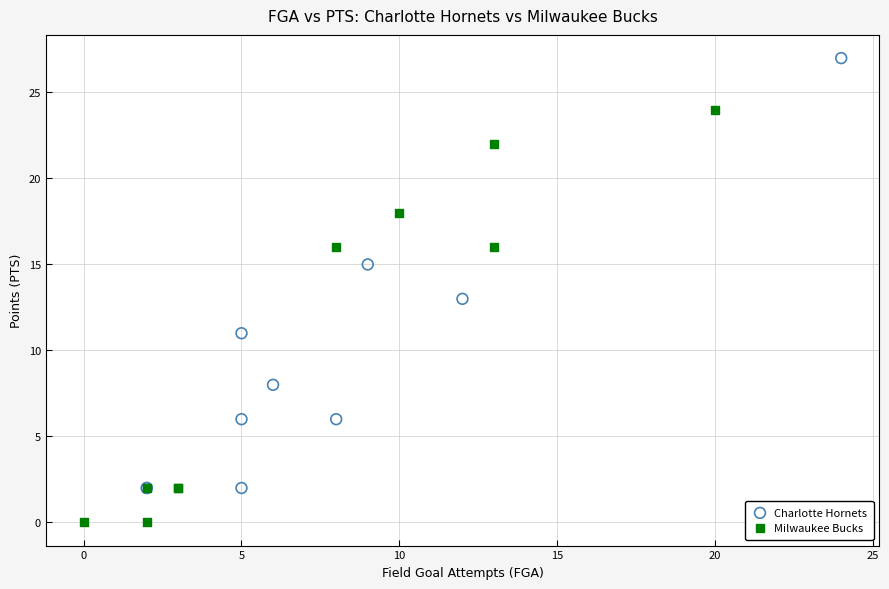

Which series contains the lowest Y value?

Milwaukee Bucks